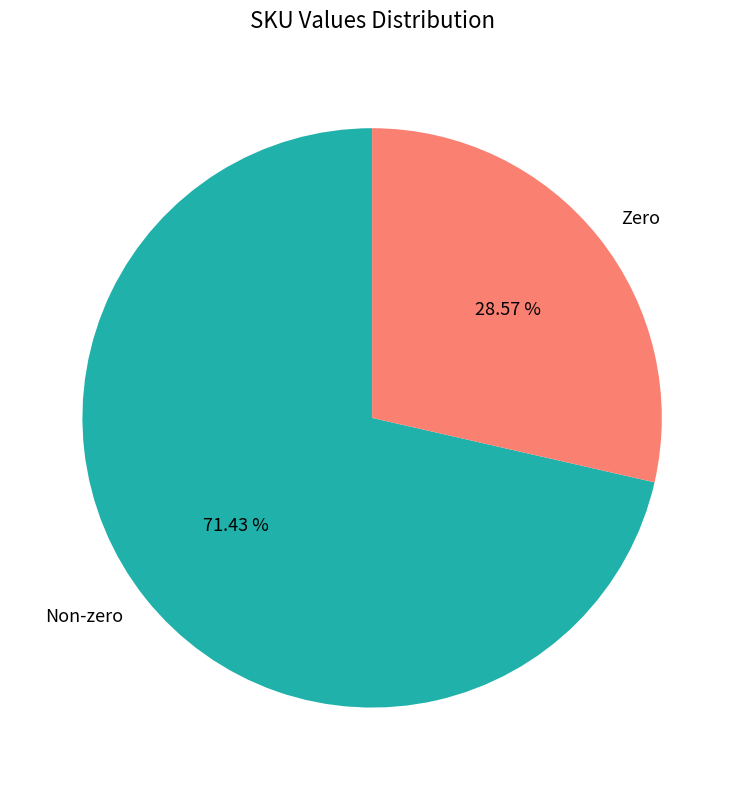

Is the sum of Non-zero and Zero greater than half?

Yes